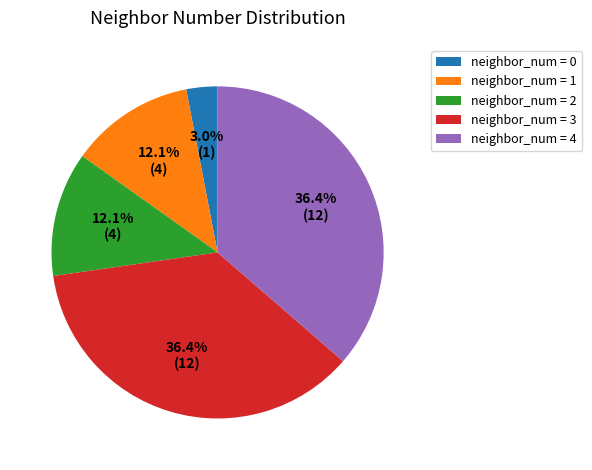

Does neighbor_num = 0 account for over 50% of the chart?

No